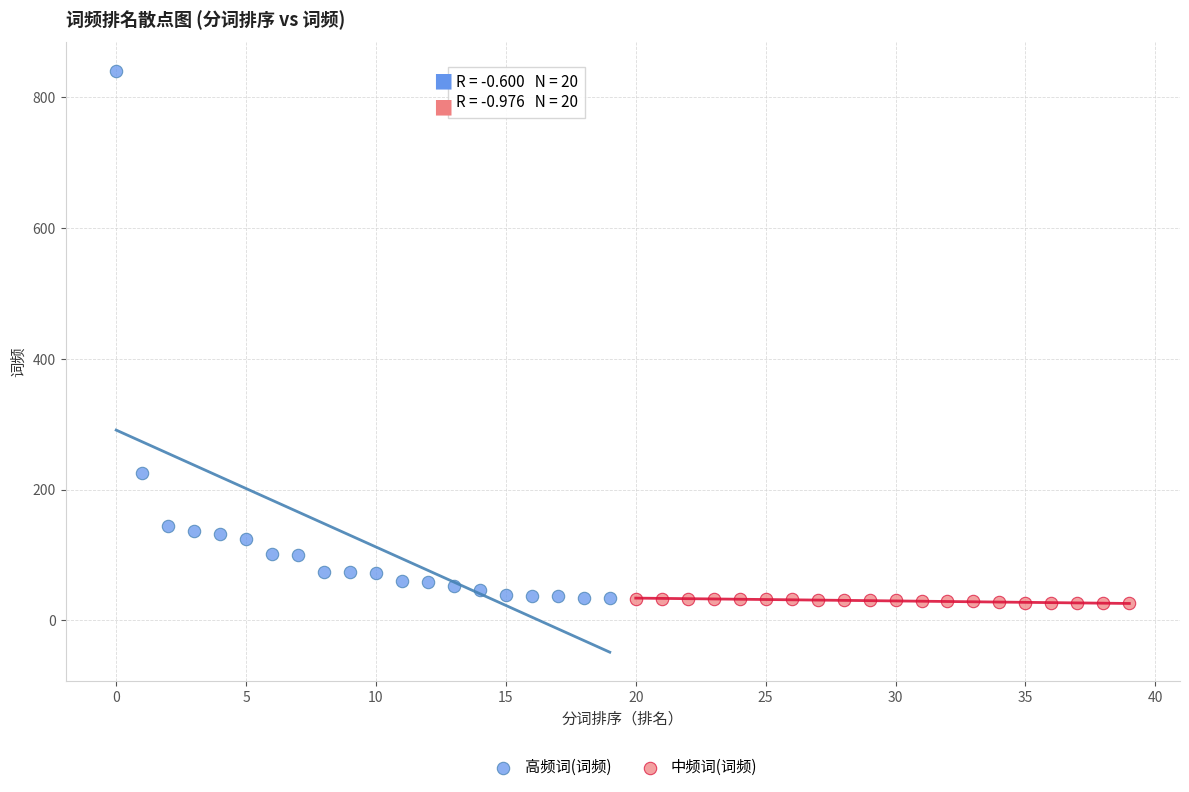

Which series has the widest spread of Y values?

高频词(词频)